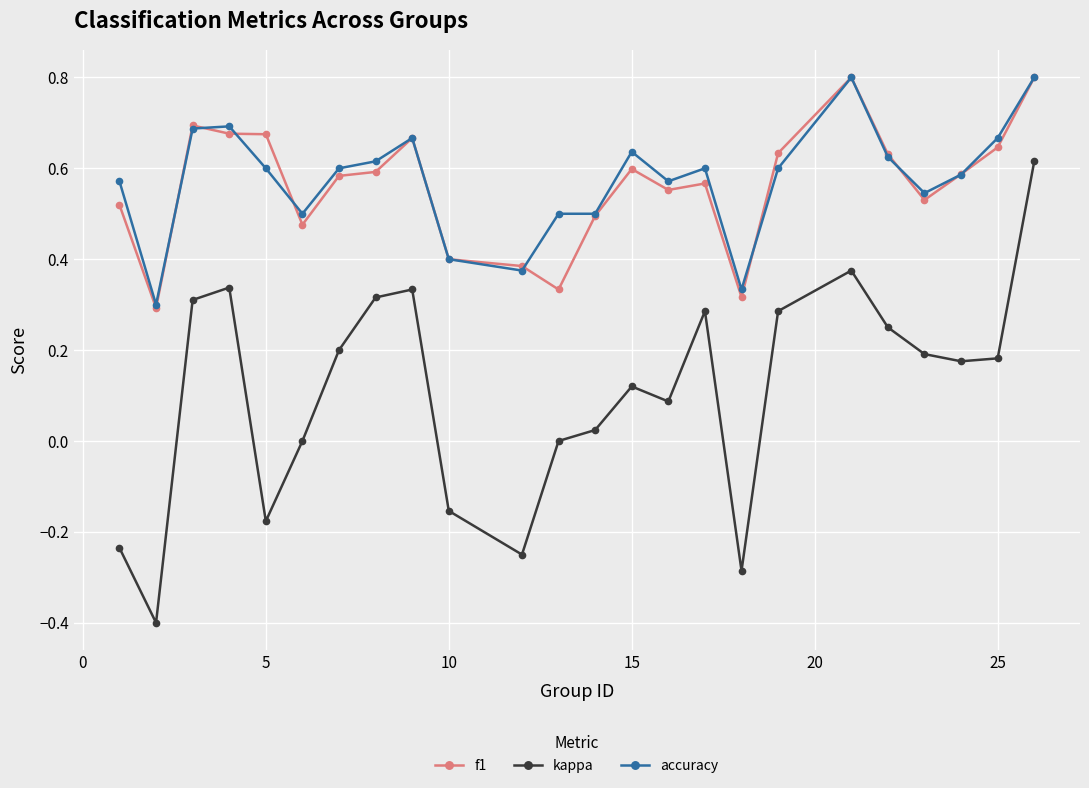

Which series has the widest spread of values?

kappa